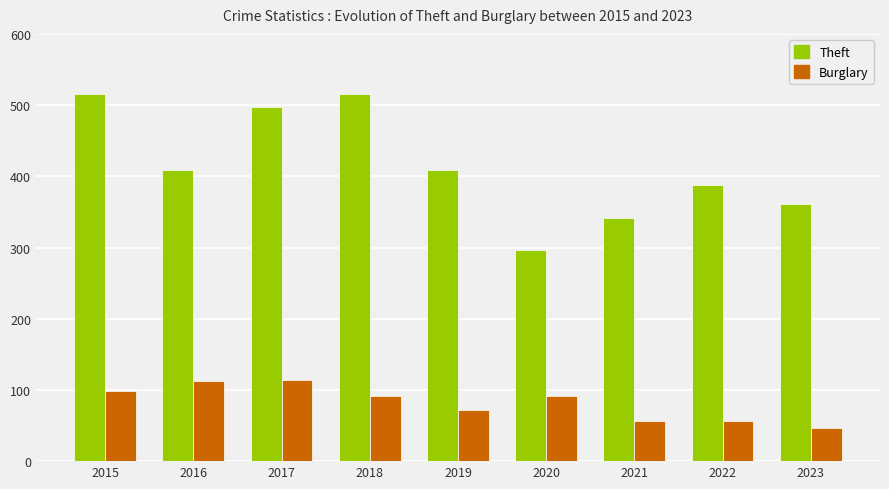

Is the value of Theft at 2020 greater than the value of Burglary at 2017?

Yes